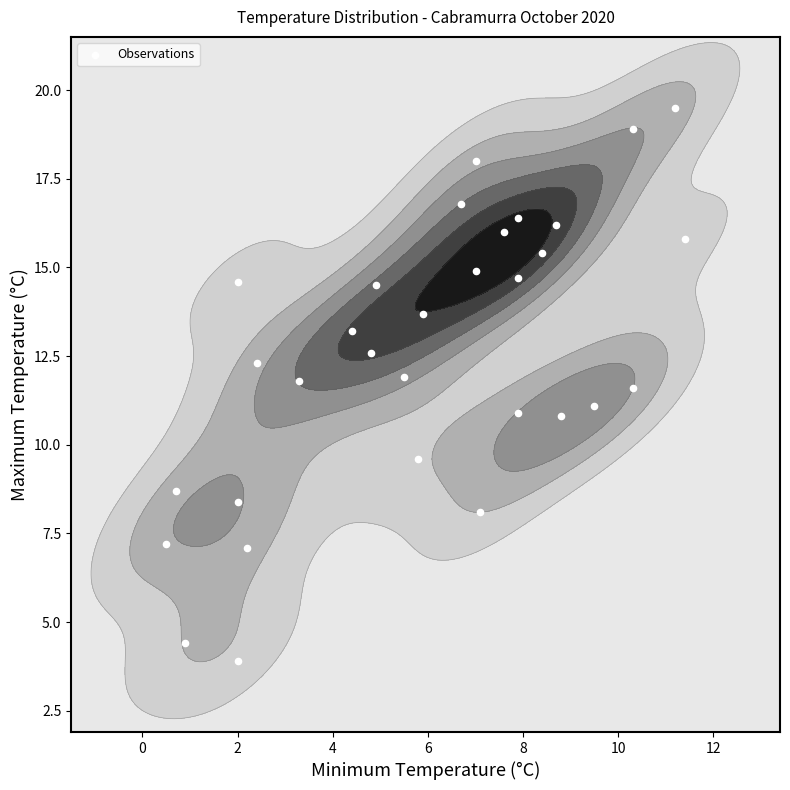

What is the sum of all values?

389.0